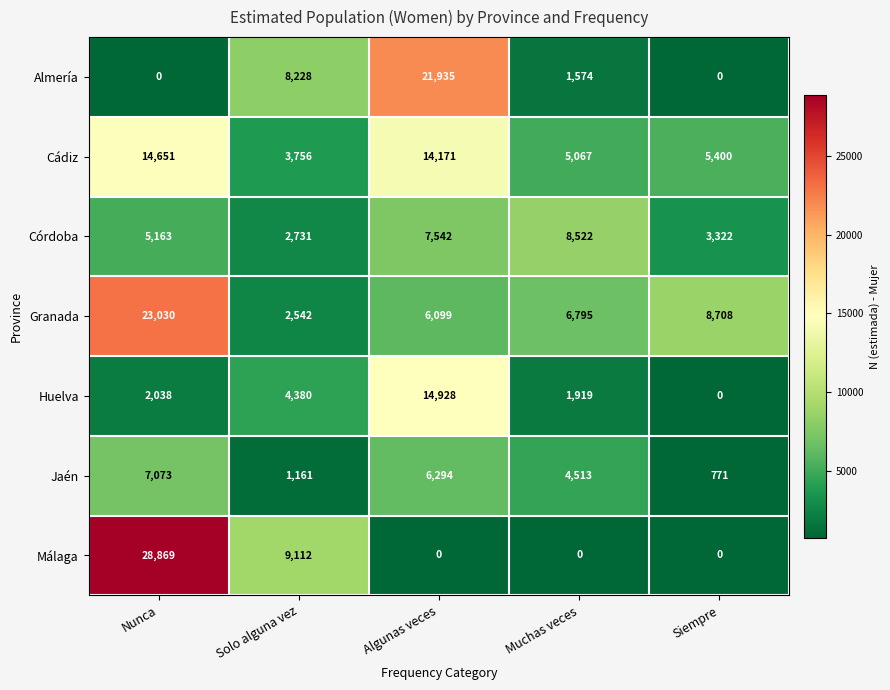

The value of Granada at Nunca is 23030. True or false?

True